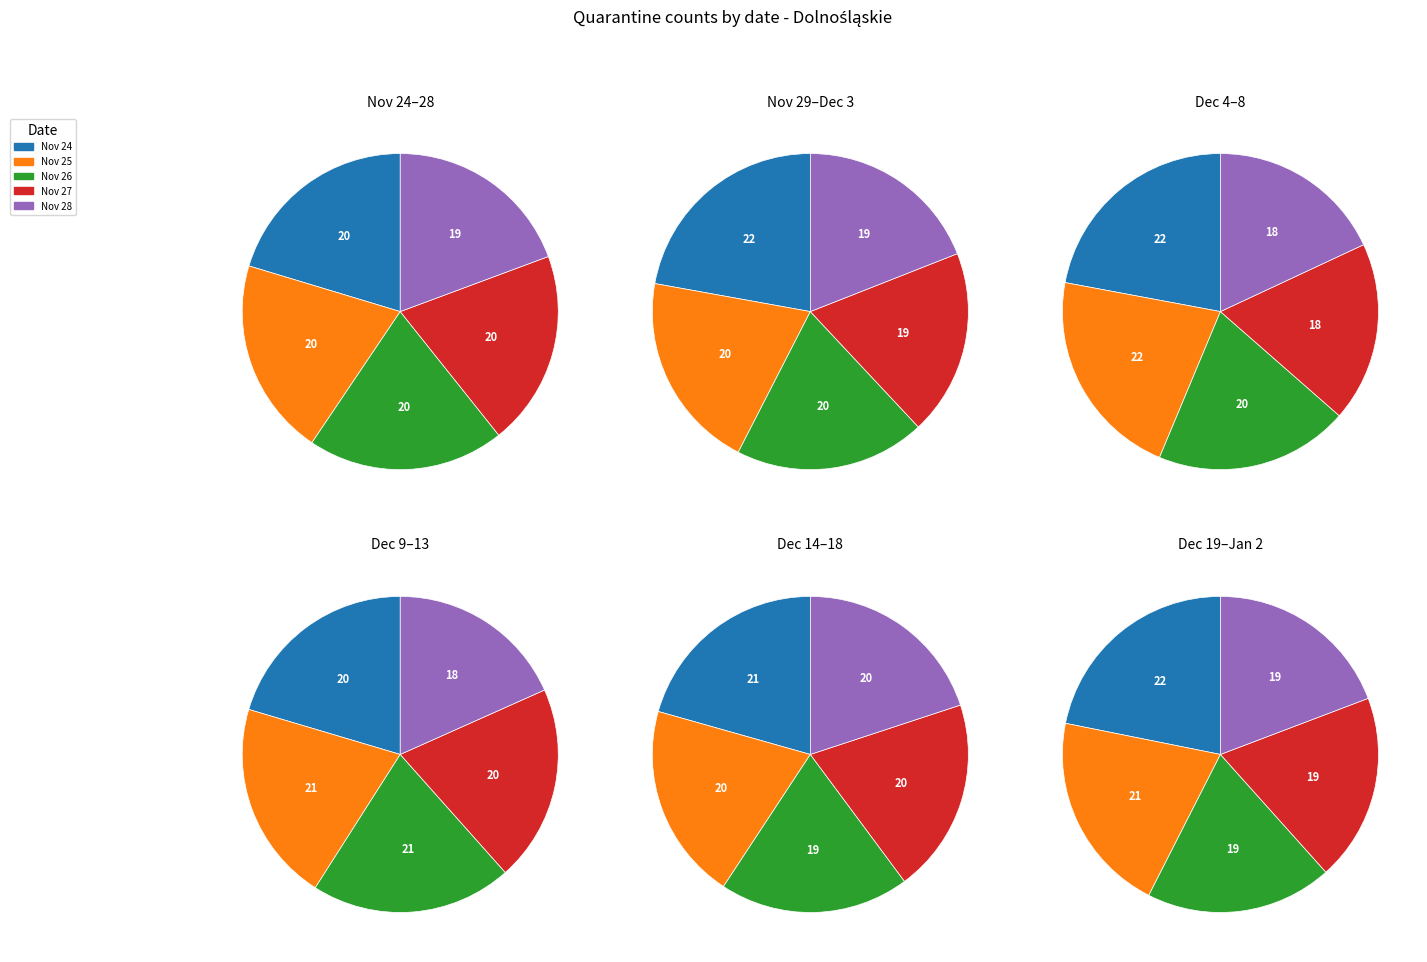

The 2020-12-30 slice represents 1% of the pie. True or false?

False